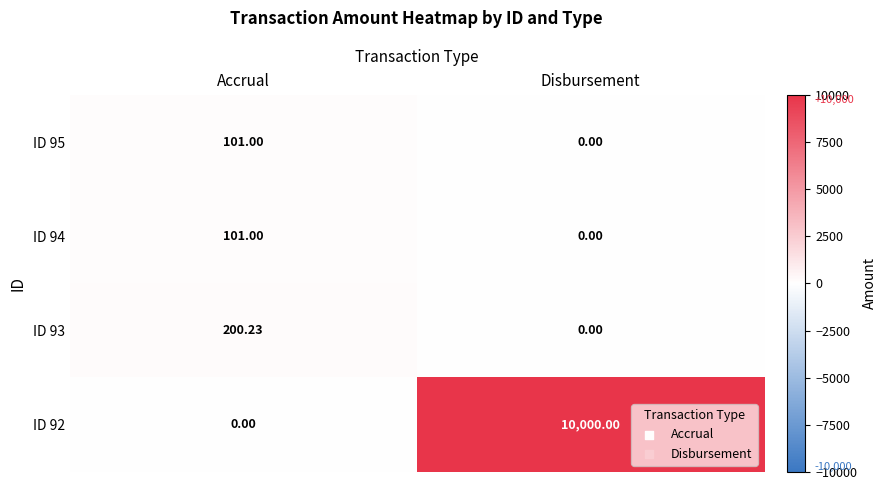

Where is ID 92 nearest to the value 5000?

Accrual